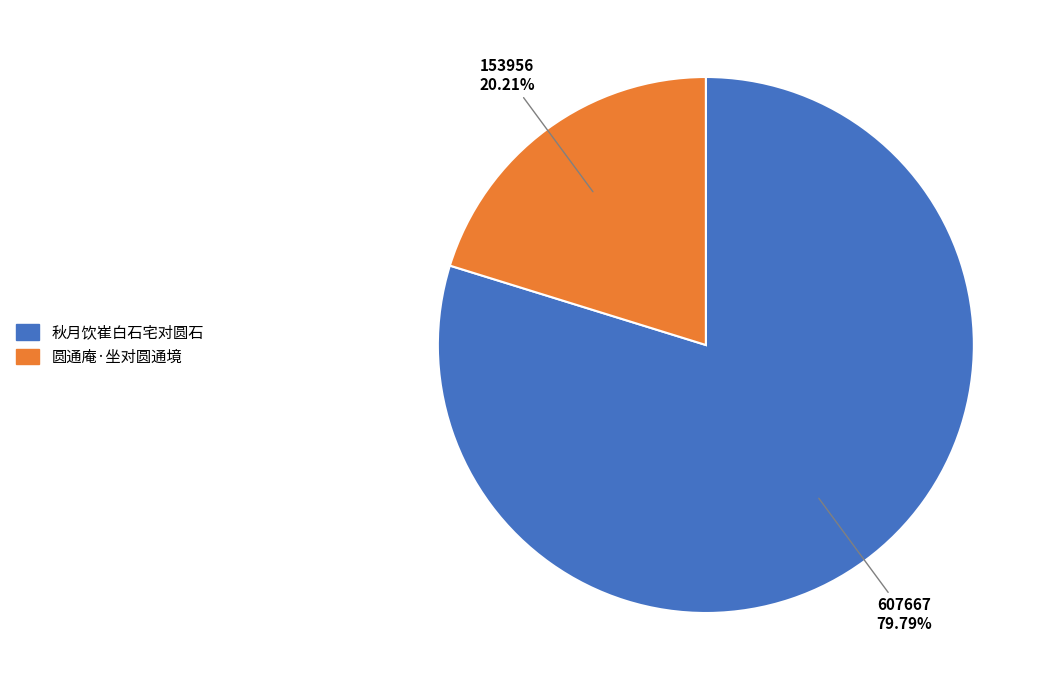

How much of the chart is everything except 圆通庵·坐对圆通境?

79.8%